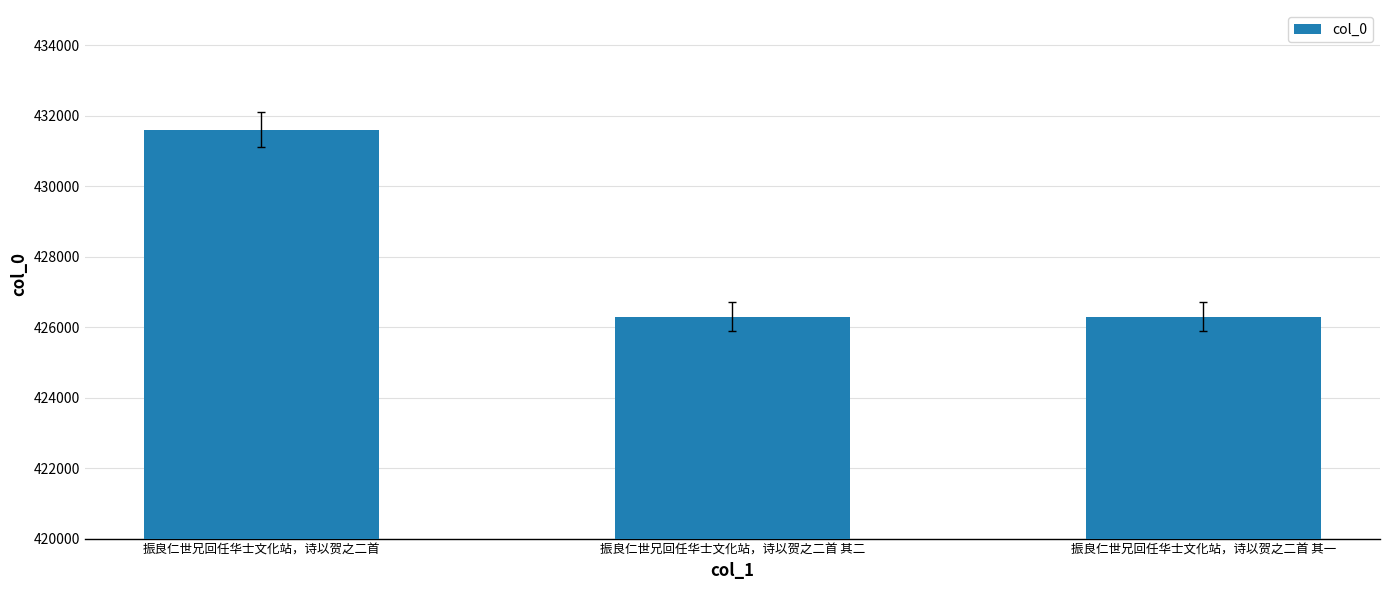

What is the label of the 2nd bar from the left?

振良仁世兄回任华士文化站，诗以贺之二首 其二